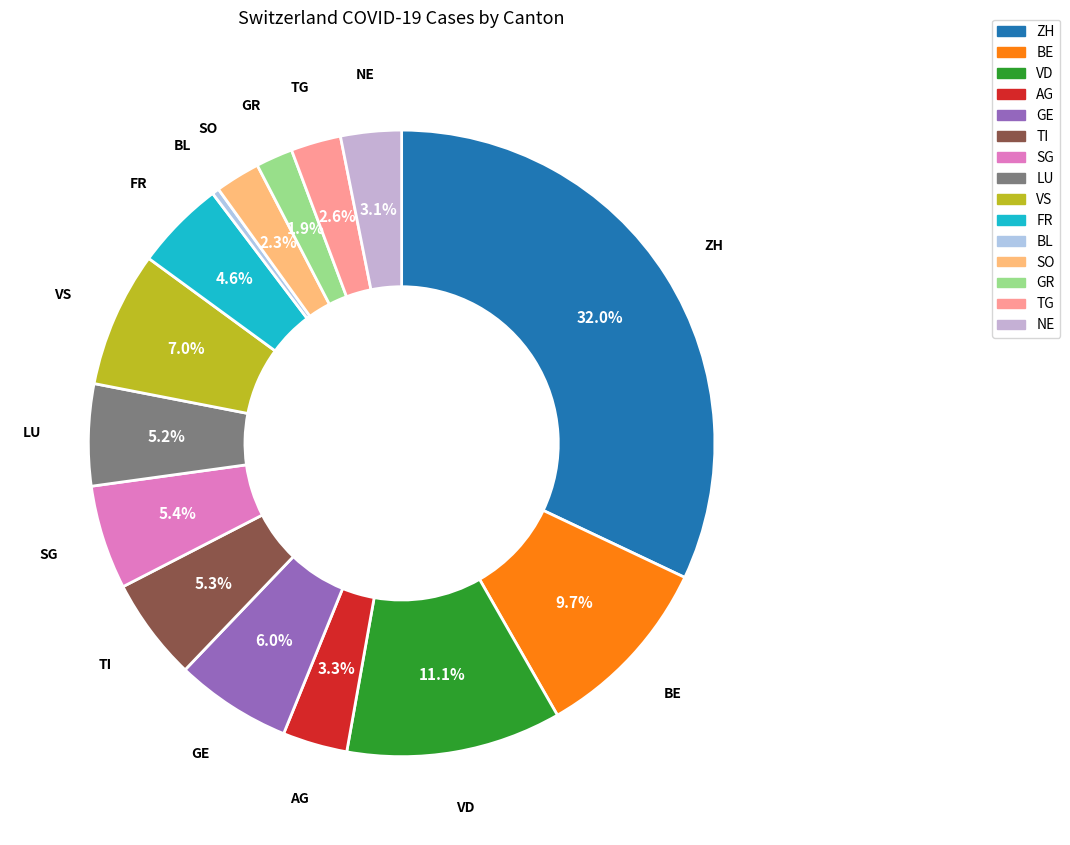

Is it true that VS is 7% of the pie?

True